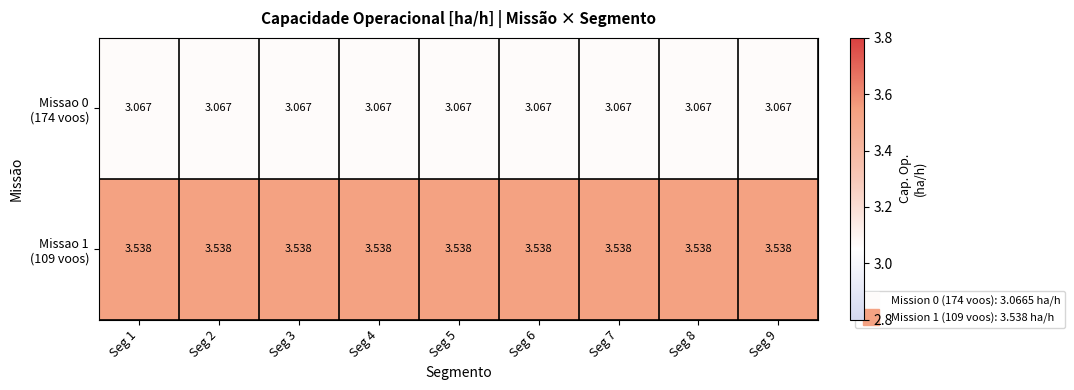

How many distinct data groups are displayed?

2